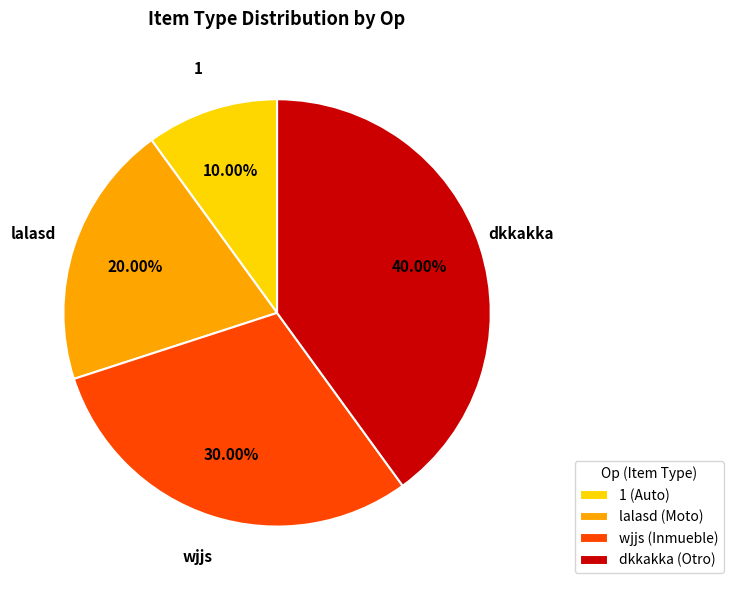

Between wjjs and lalasd, which is larger?

wjjs